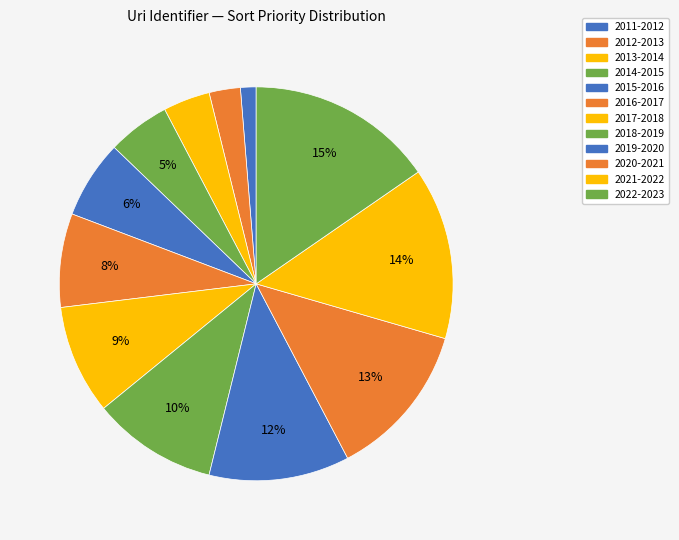

Rank the categories by value from lowest to highest.

2011-2012, 2012-2013, 2013-2014, 2014-2015, 2015-2016, 2016-2017, 2017-2018, 2018-2019, 2019-2020, 2020-2021, 2021-2022, 2022-2023